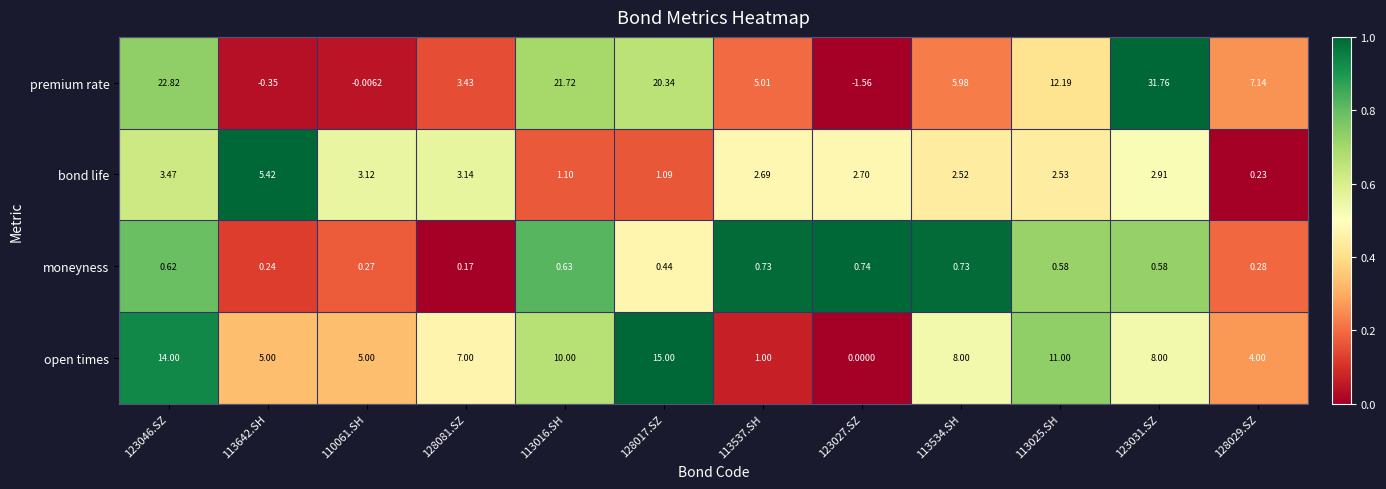

At how many categories does at least one series exceed 0?

12